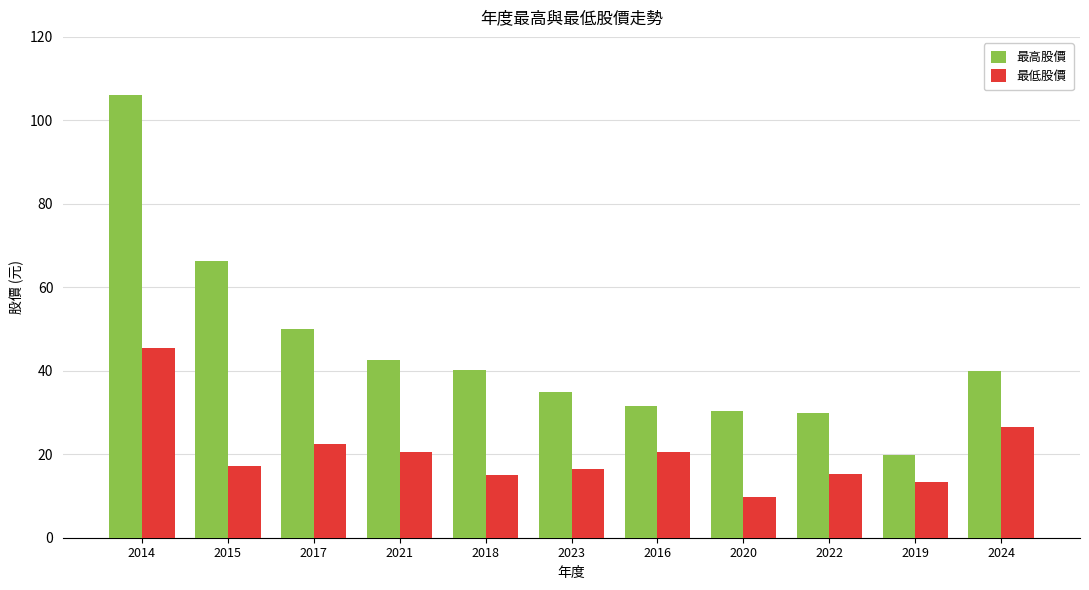

Rank the series by their average value, from highest to lowest.

最高股價, 最低股價